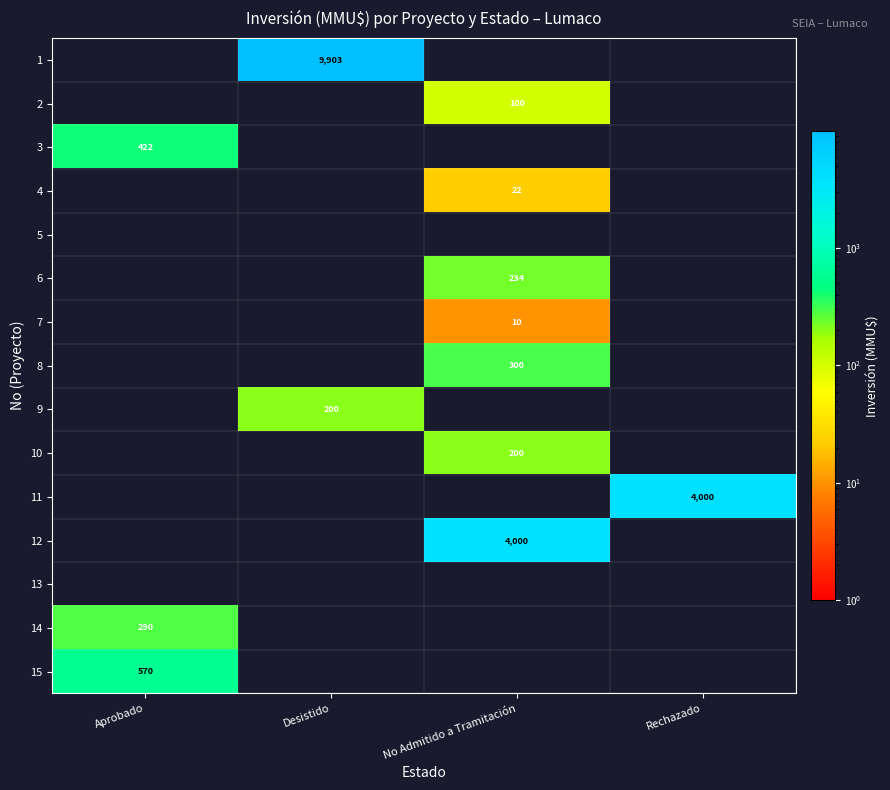

What is the total value across all series at Desistido?

10103